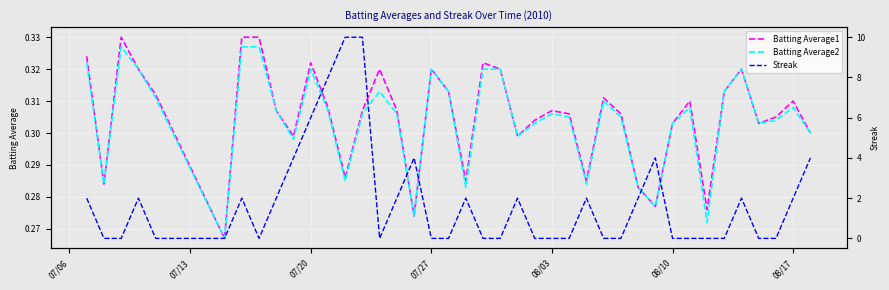

True or false: Streak has more than 0 points higher than both neighbors.

True